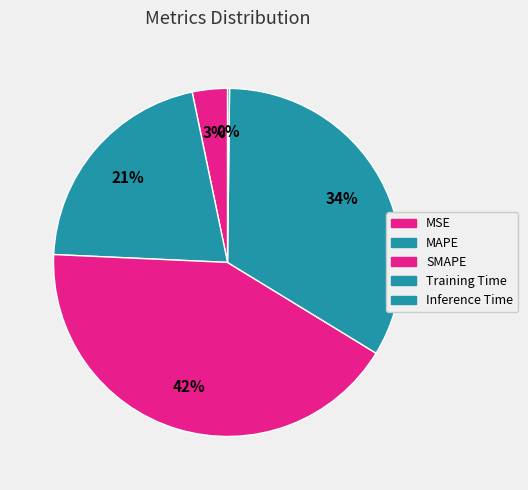

How many slices are in this pie chart?

5